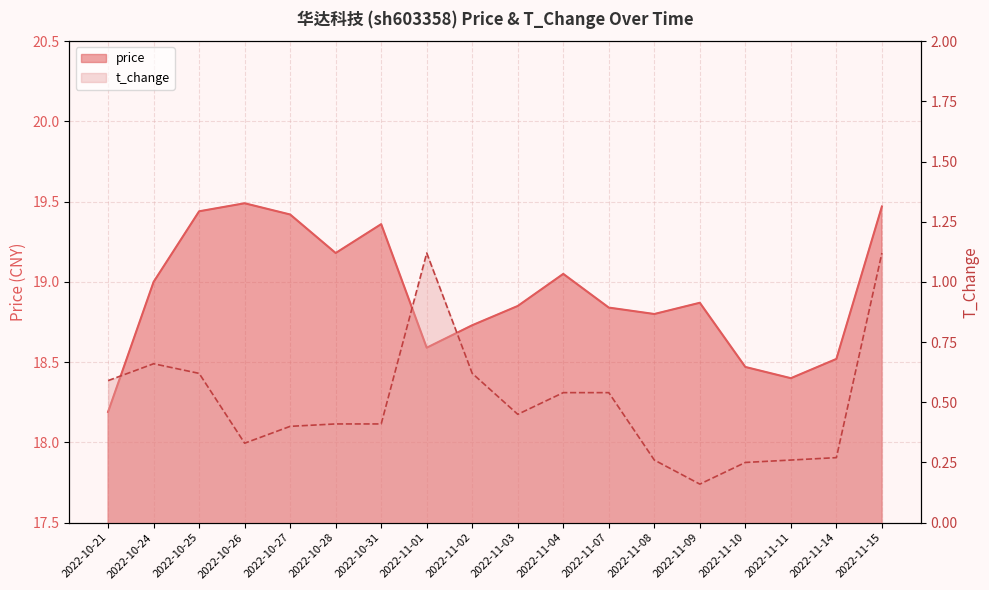

Reading right to left, list all the values displayed in this chart.

price: 19.5	18.5	18.4	18.5	18.9	18.8	18.8	19.1	18.9	18.7	18.6	19.4	19.2	19.4	19.5	19.4	19.0	18.2
t_change: 1.1	0.3	0.3	0.2	0.2	0.3	0.5	0.5	0.5	0.6	1.1	0.4	0.4	0.4	0.3	0.6	0.7	0.6